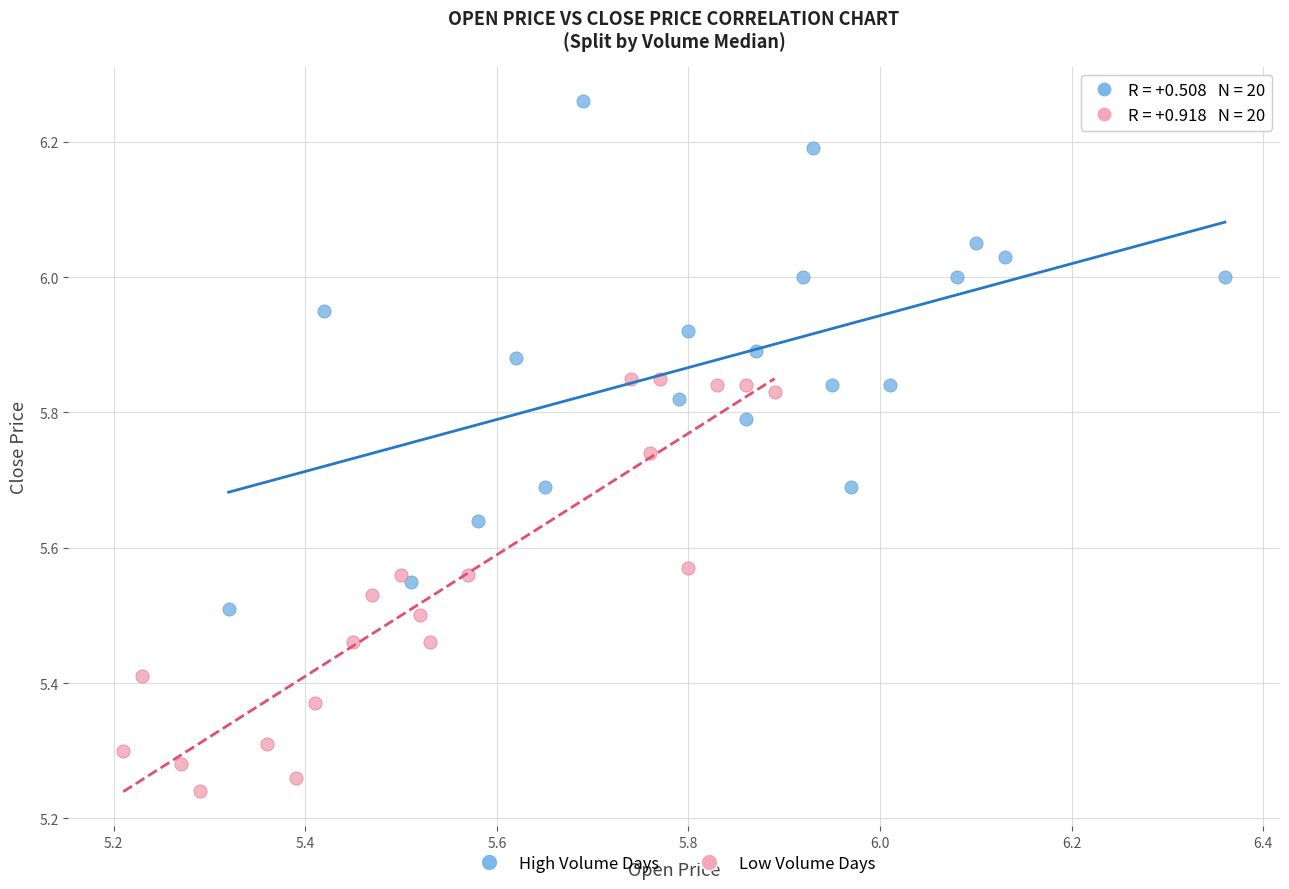

Which series has the widest spread of Y values?

High Volume Days